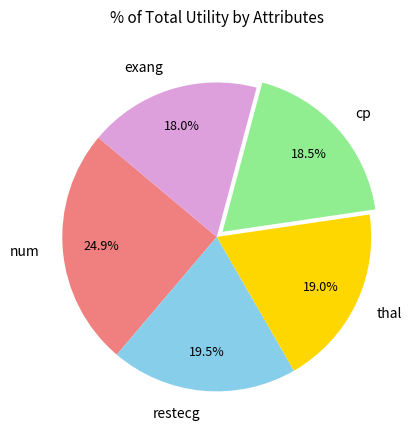

Approximately how many times larger is the value at cp compared to thal?

1.0